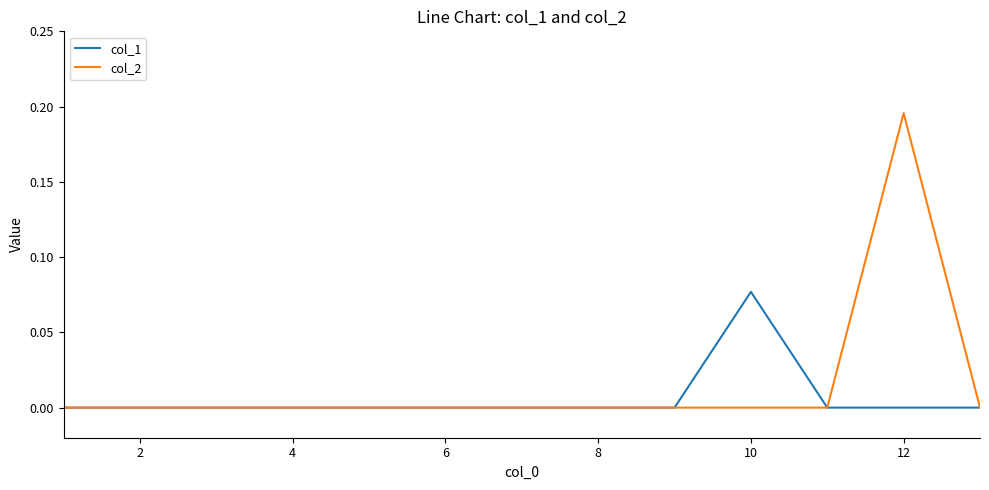

How many categories are shown in the chart?

13